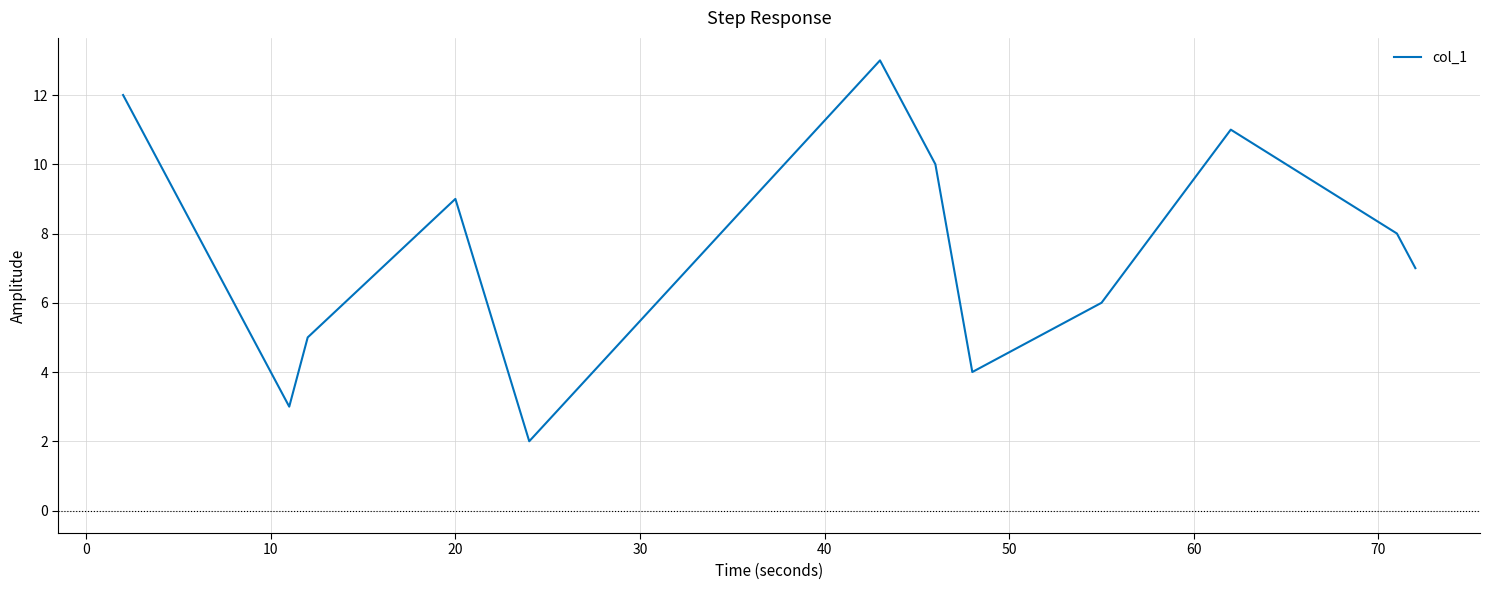

What is the greatest value displayed?

13